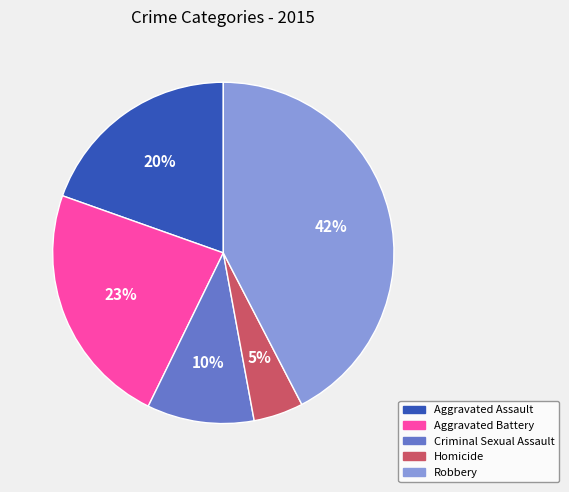

How many segments does this pie chart have?

5